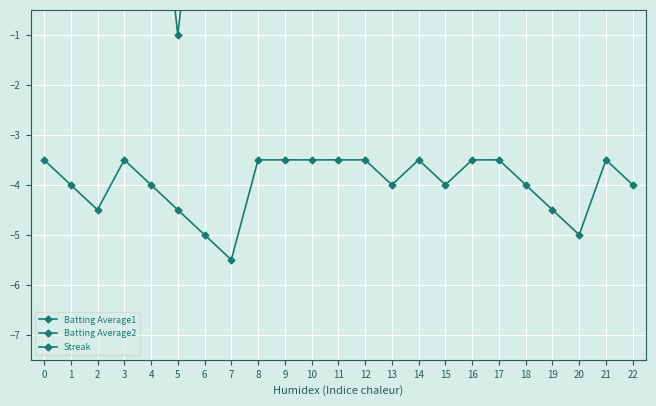

What position from the right is 0?

22